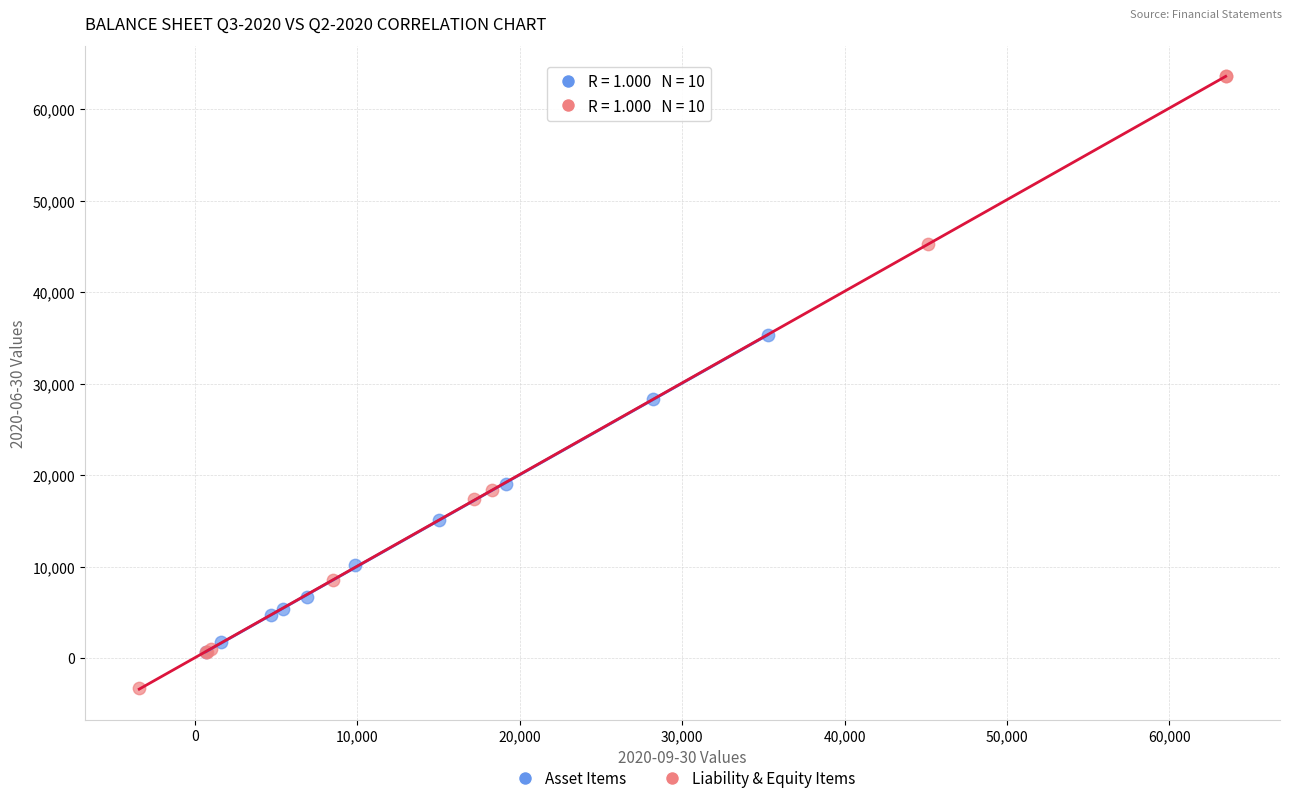

Which series contains the lowest Y value?

Liability & Equity Items